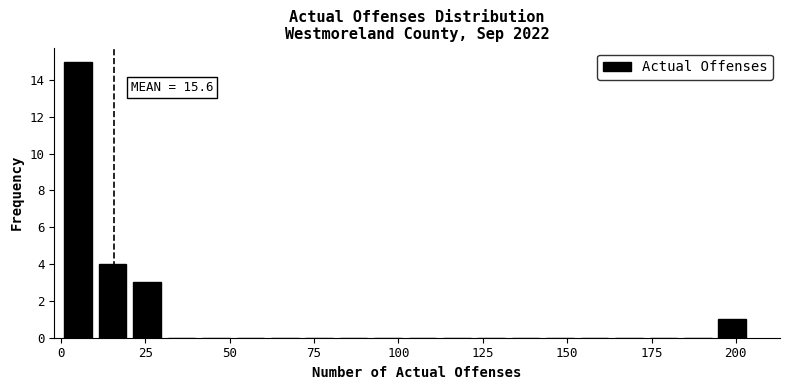

Around what value on the x-axis is the tallest bar? Give the approximate position of its centre, as read against the axis.

5